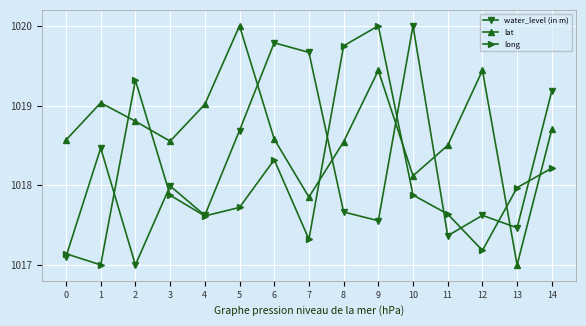

How many lines are shown in the chart?

3